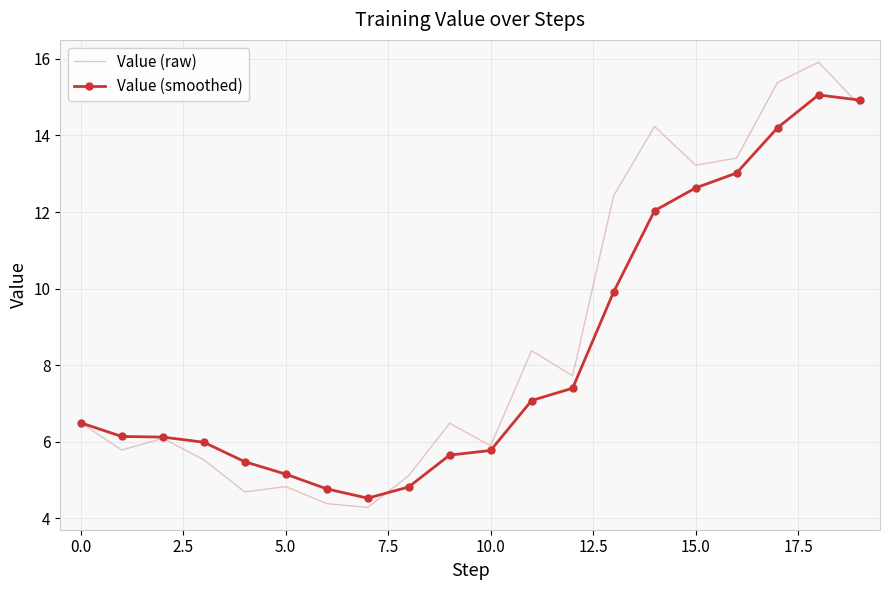

Which series has the largest range (max minus min)?

Value (raw)